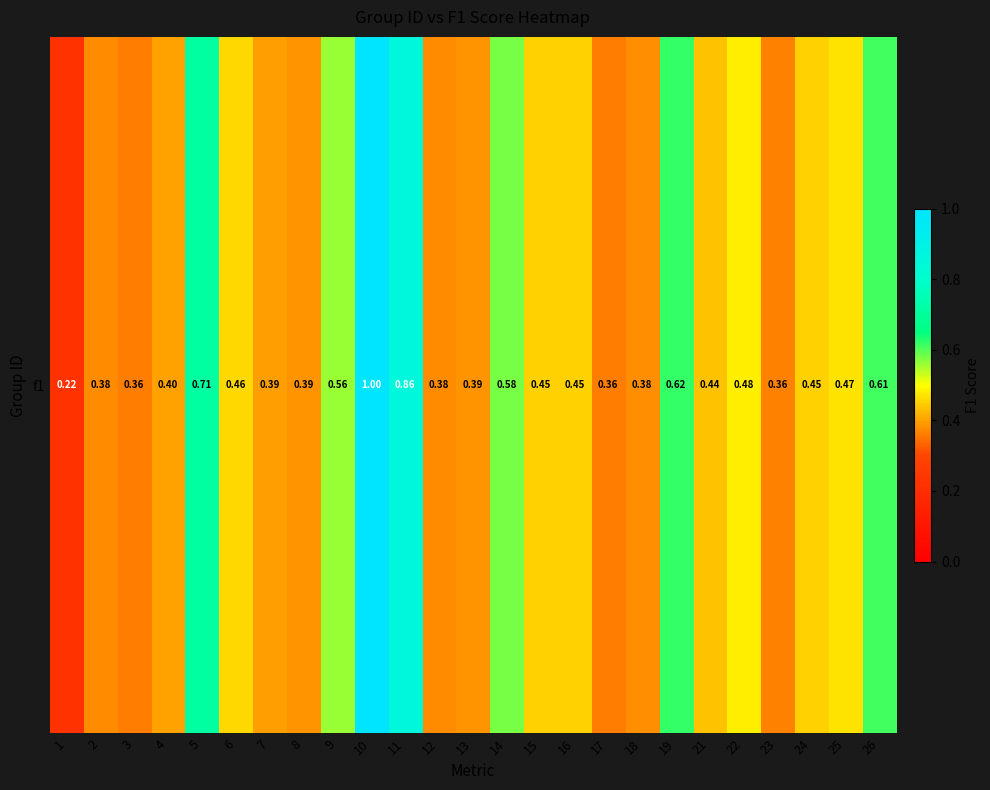

What is the average value?

0.5